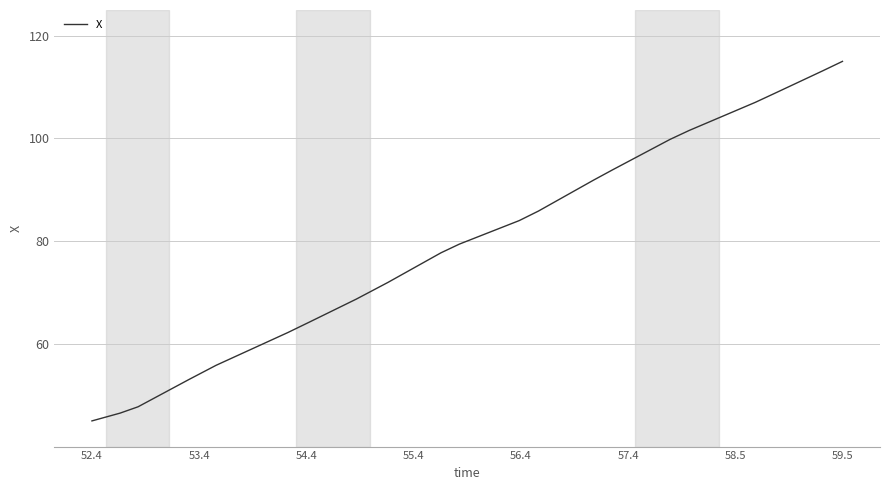

What is the maximum value shown in the chart?

115.0